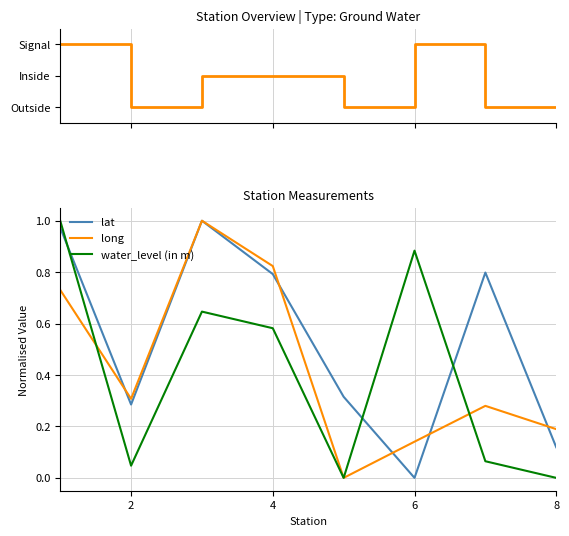

True or false: lat and water_level state intersect in this chart.

True